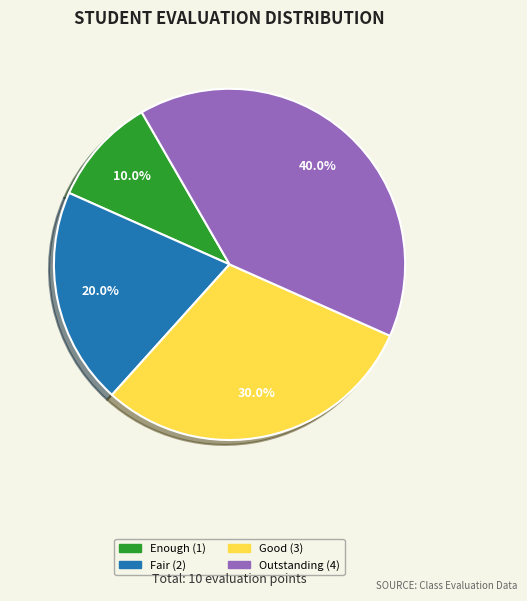

Is there a majority slice in this chart?

No